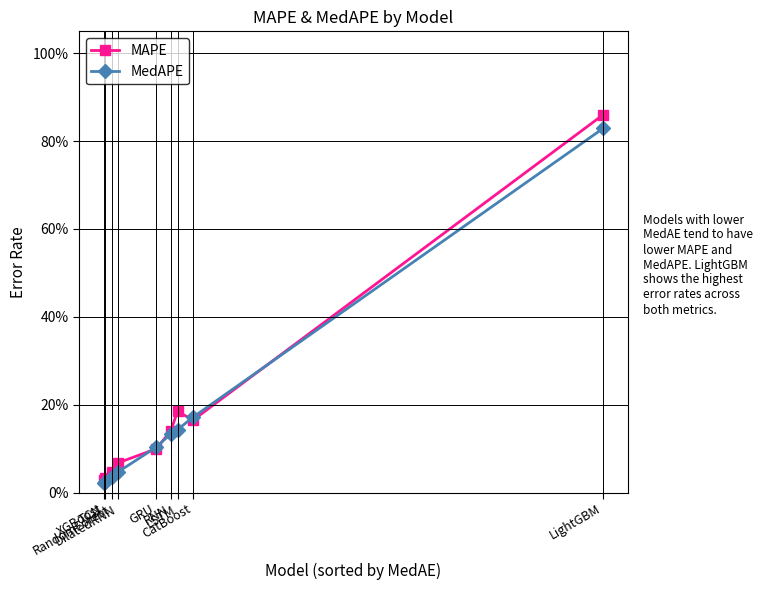

In MAPE, how many points are lower than both neighbors (excluding endpoints)?

1